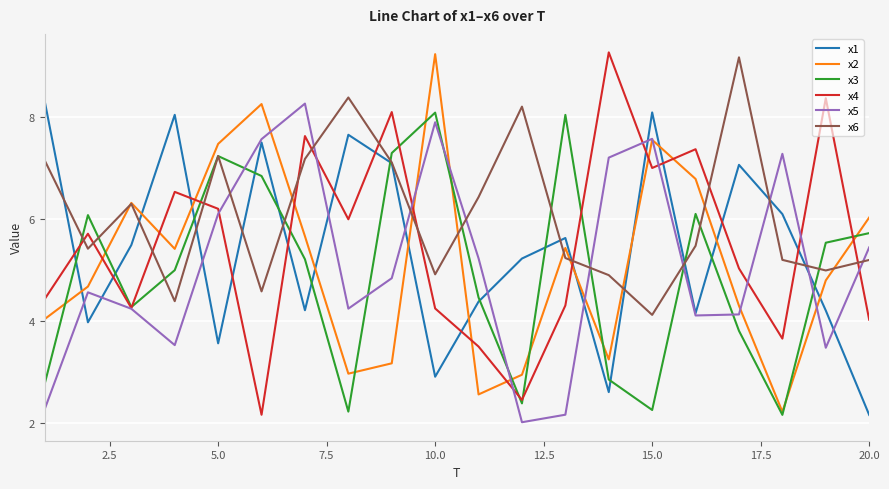

What is the maximum value shown in the chart?

9.3